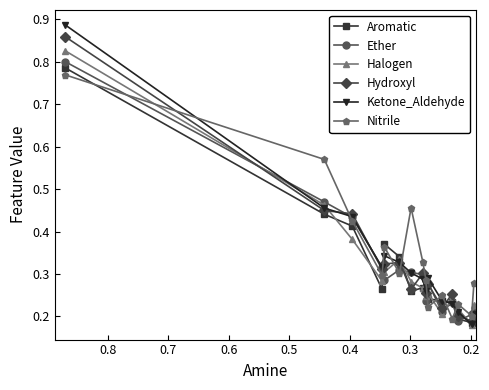

True or false: Hydroxyl and Halogen intersect in this chart.

True